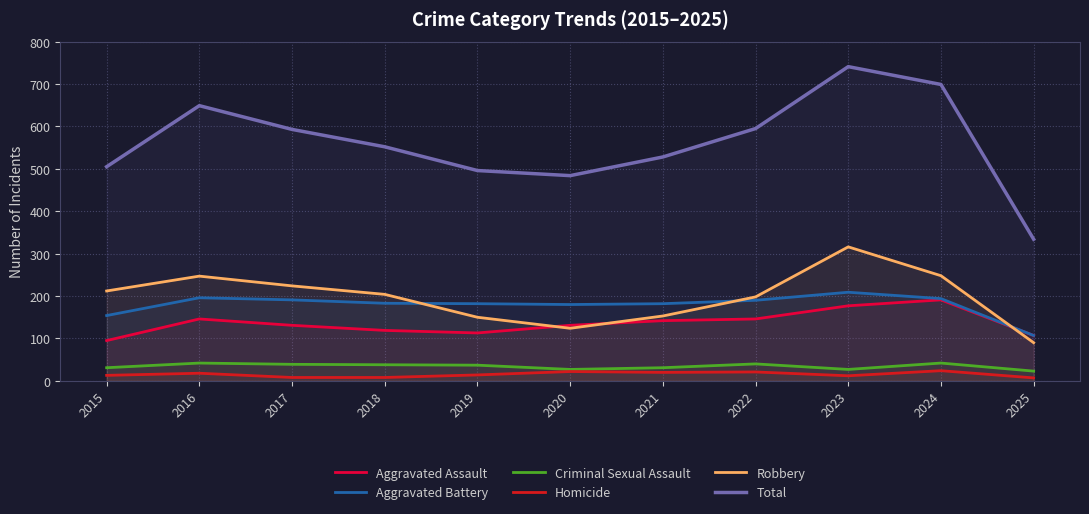

True or false: Aggravated Battery and Aggravated Assault intersect in this chart.

False